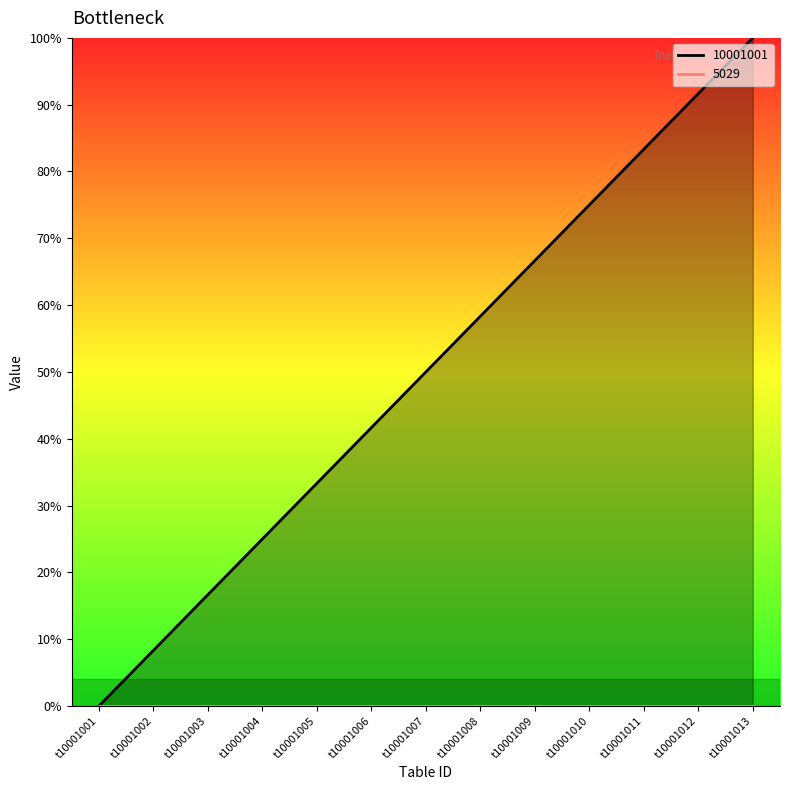

At which category does the chart reach its peak across all series?

t10001013